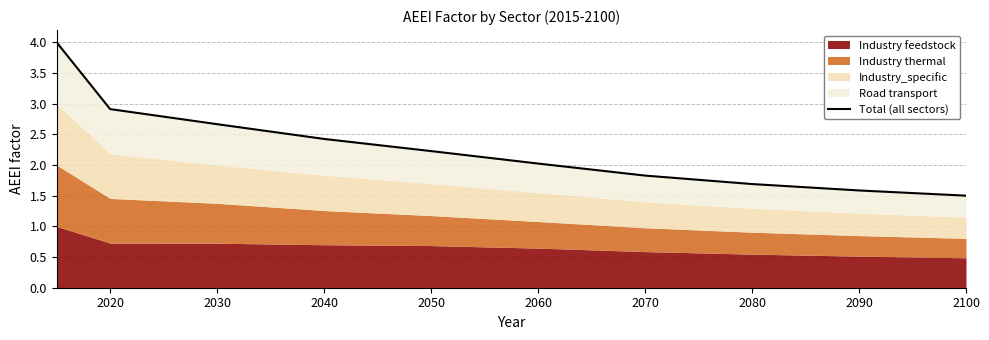

Count the number of values greater than 2.

6